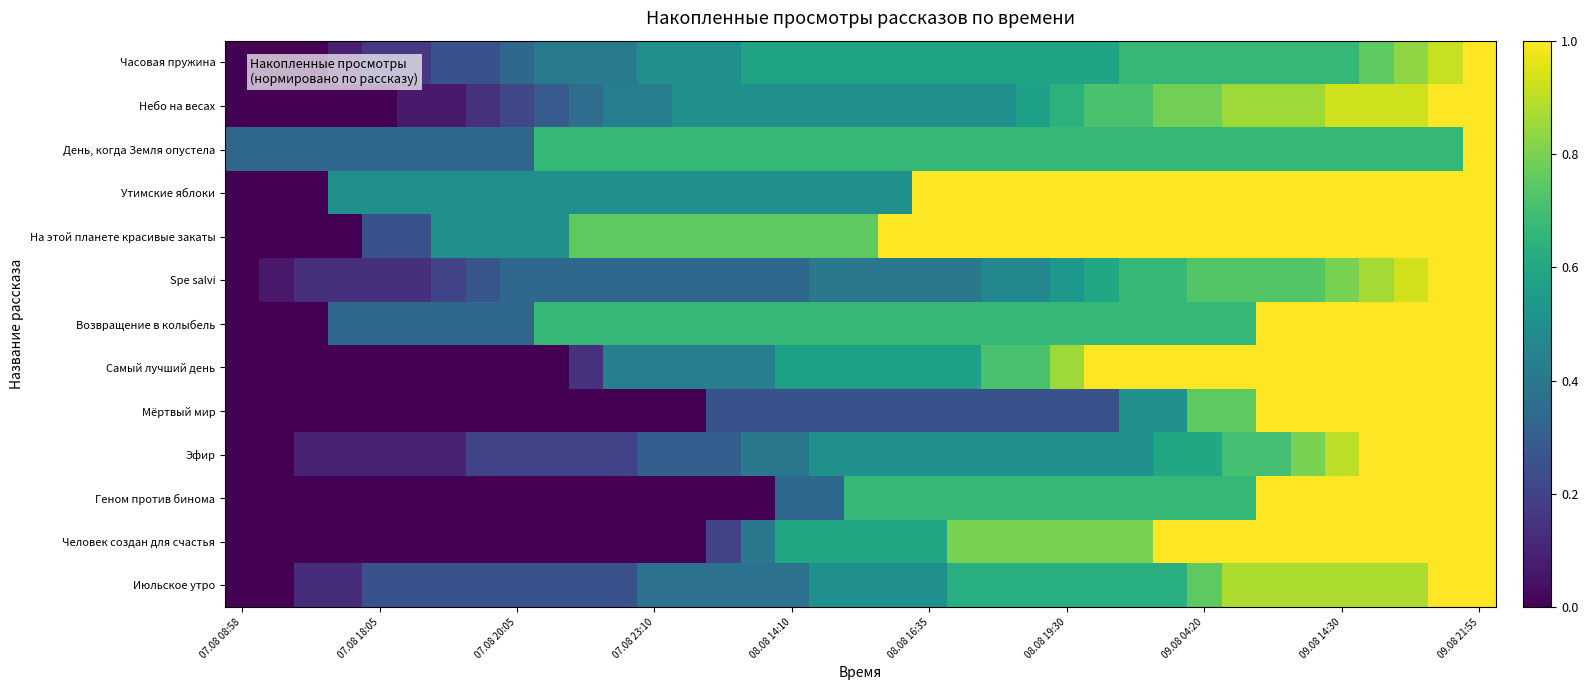

How many series are shown in this chart?

13